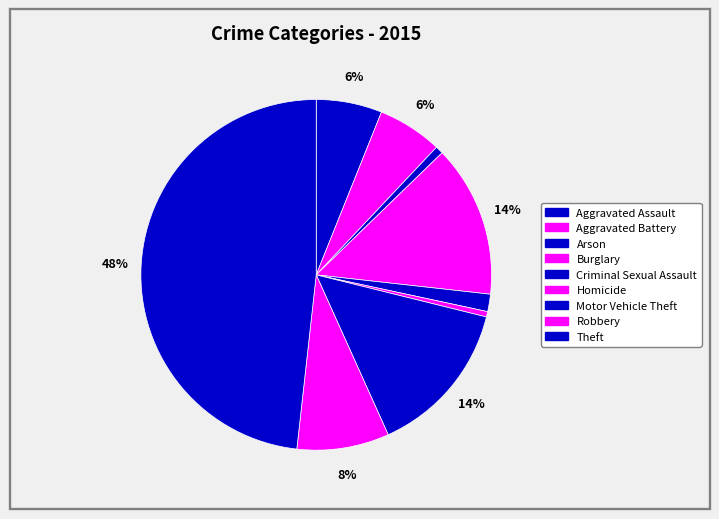

Which category has the smallest portion of the pie?

Homicide